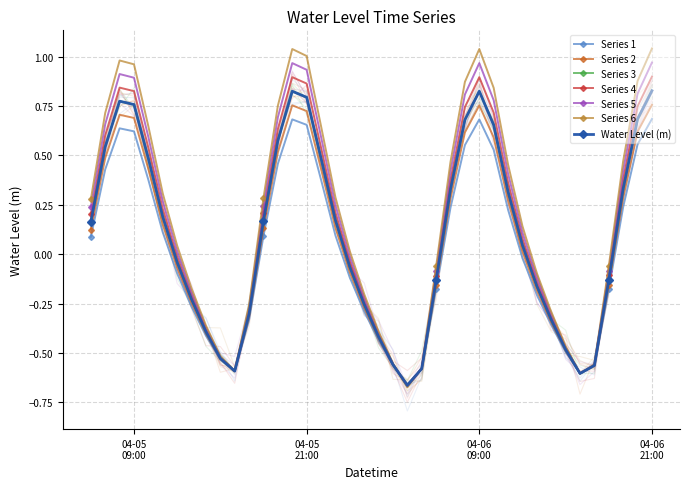

True or false: the data shows -0.2 at 2023-04-06 01:00.

False